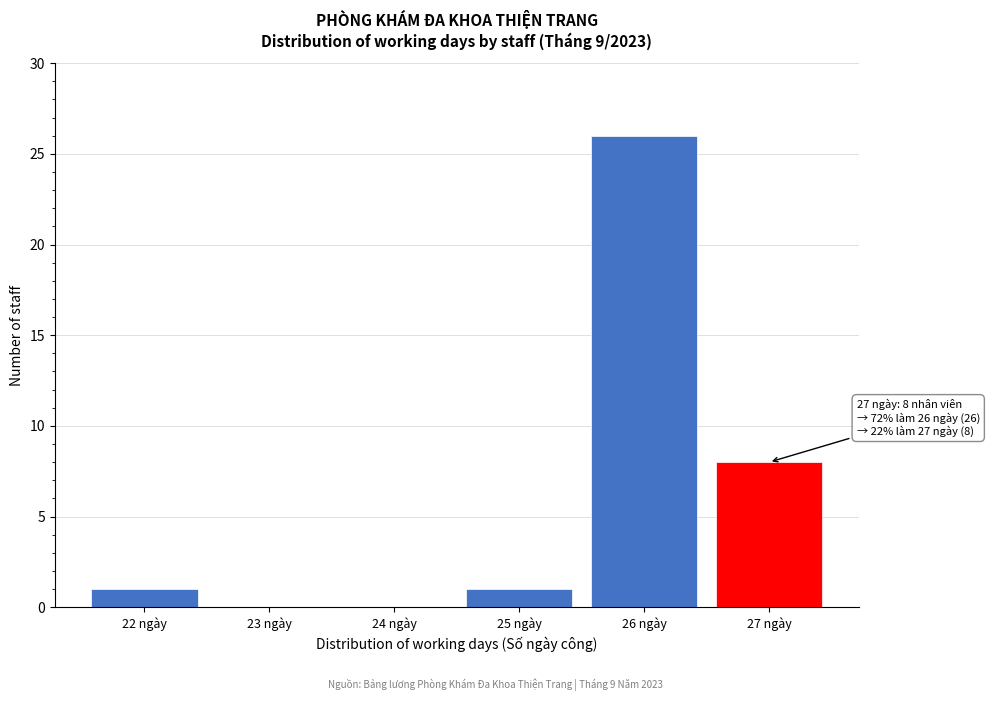

Reading left to right, what are all the values shown in this chart?

22 ngày=1	23 ngày=0	24 ngày=0	25 ngày=1	26 ngày=26	27 ngày=8